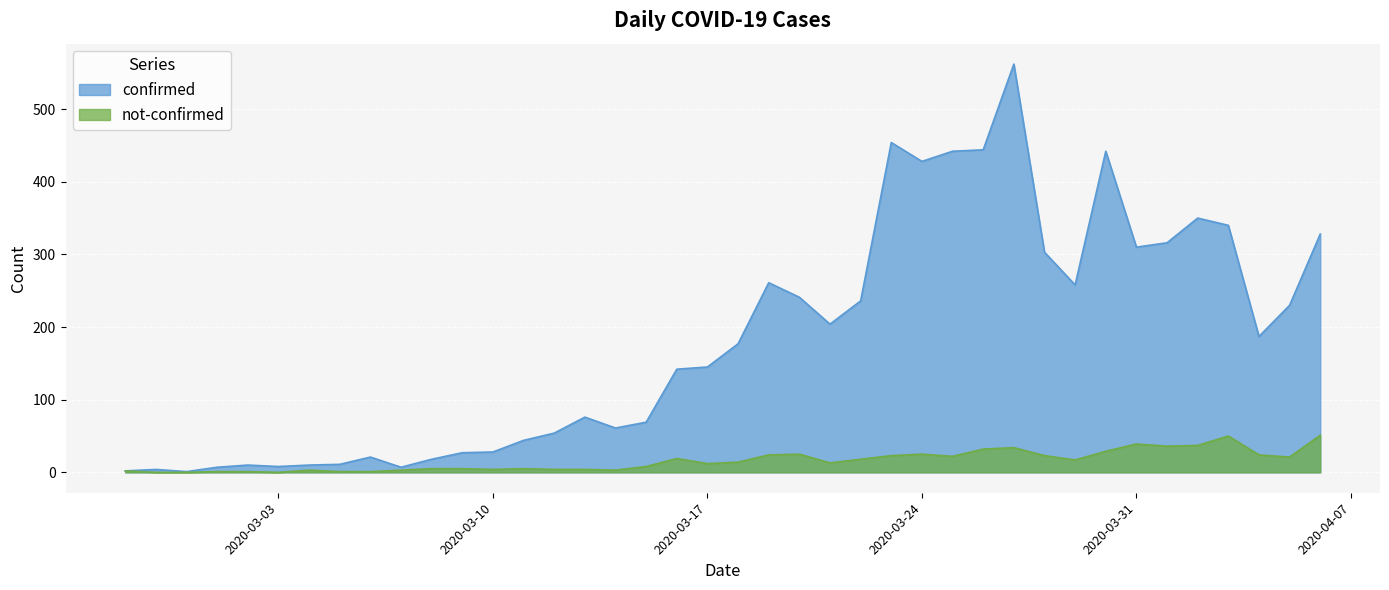

Which series has the largest range (max minus min)?

confirmed